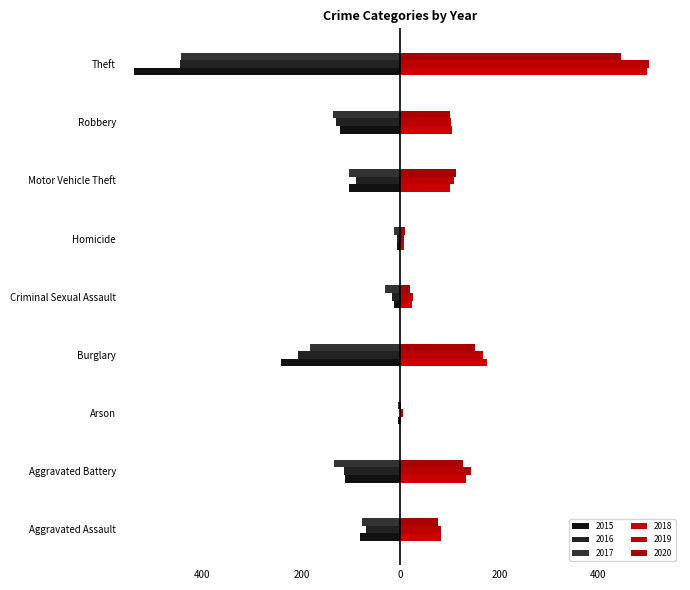

Between Aggravated Battery and Theft, which is larger?

Aggravated Battery